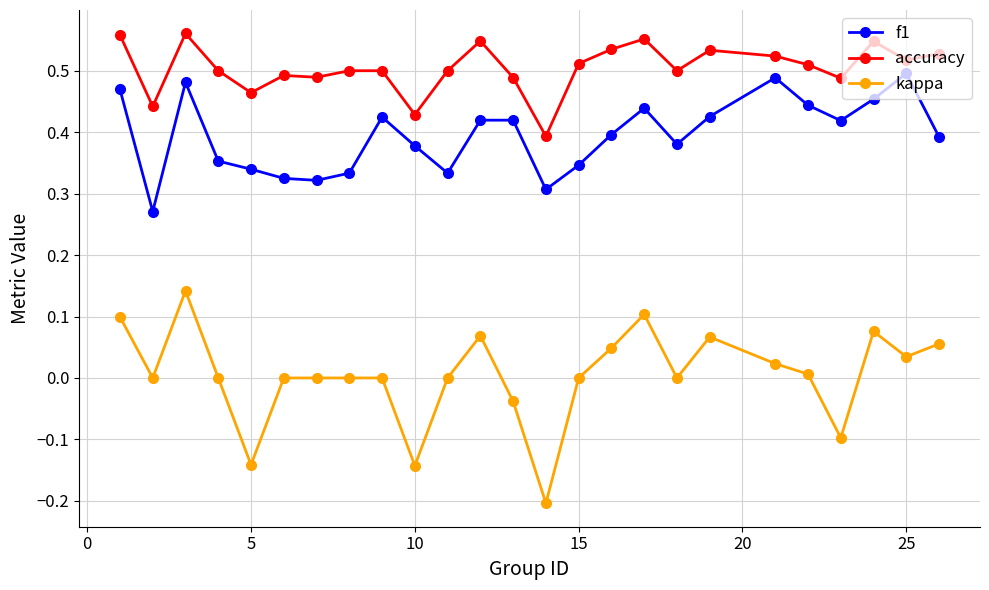

Which series has the widest spread of values?

kappa